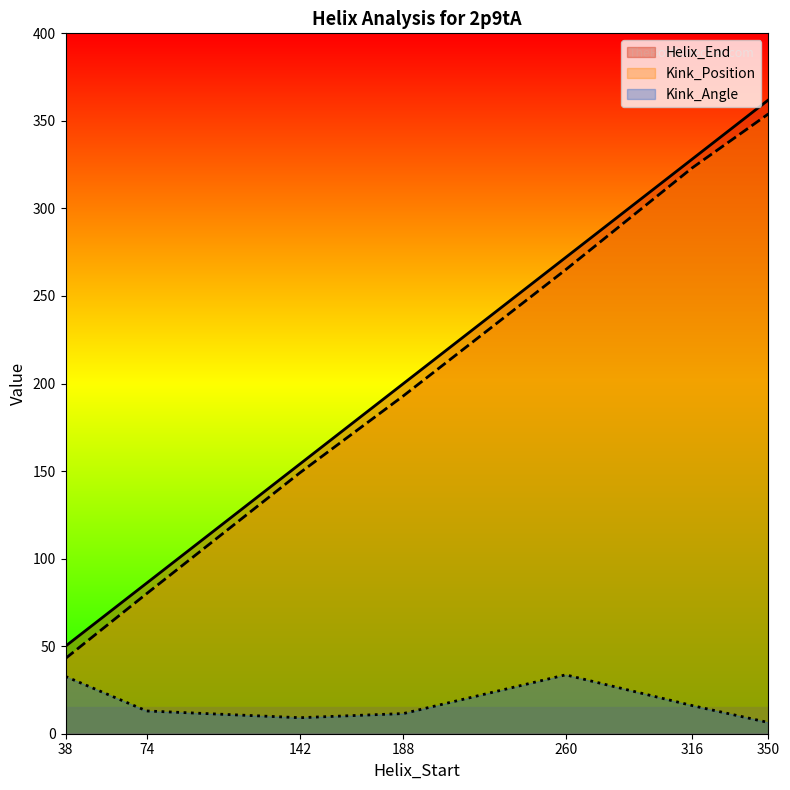

Does the chart have visible grid lines?

No